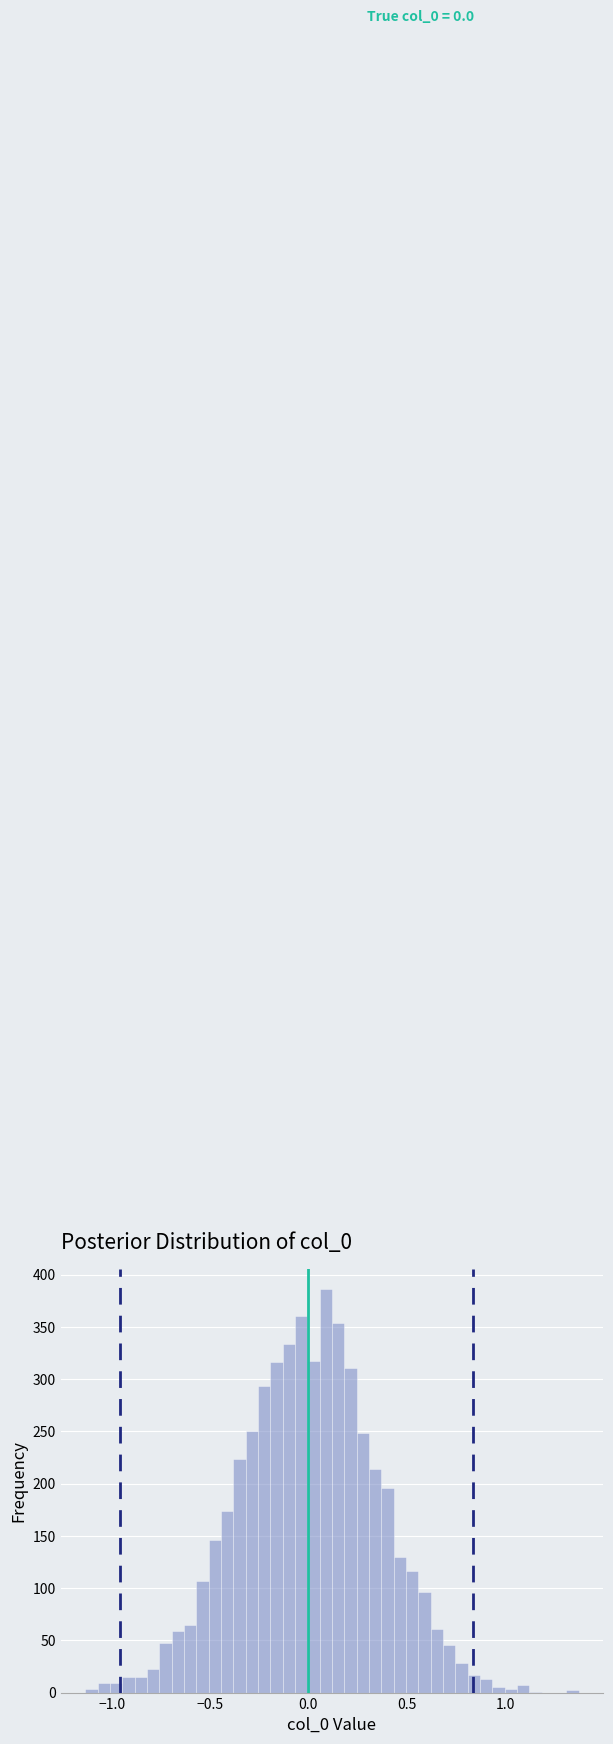

Around what value on the x-axis is the tallest bar? Give the approximate position of its centre, as read against the axis.

0.10